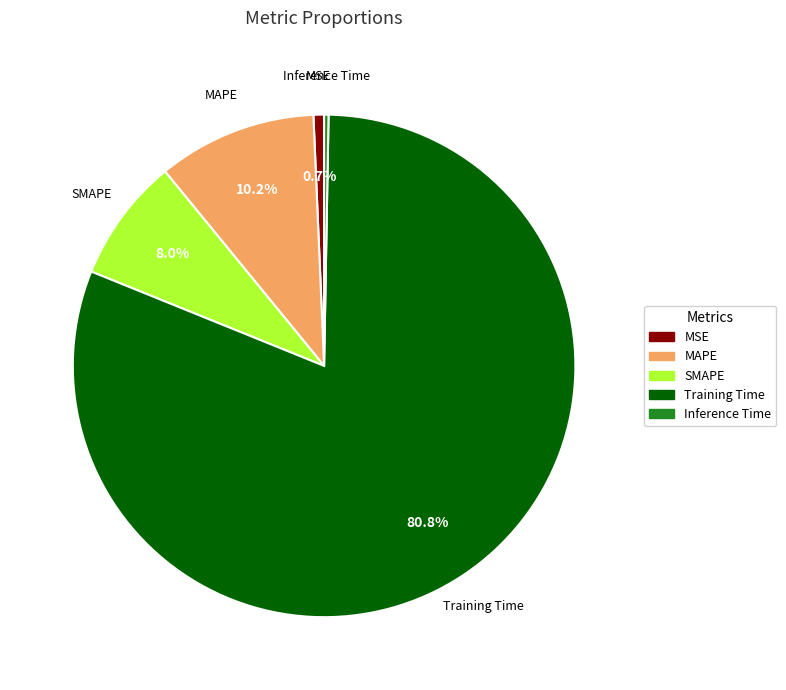

How many segments does this pie chart have?

5